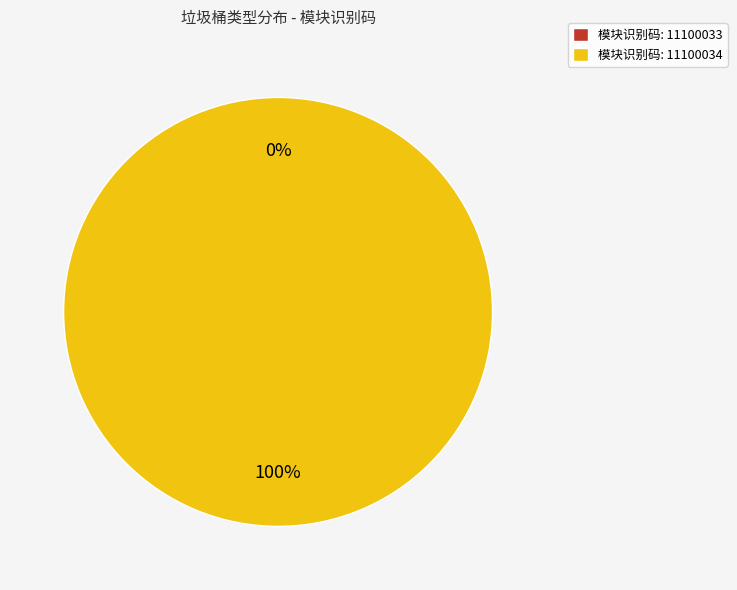

To the nearest percent, what portion does 11100034 represent?

100%